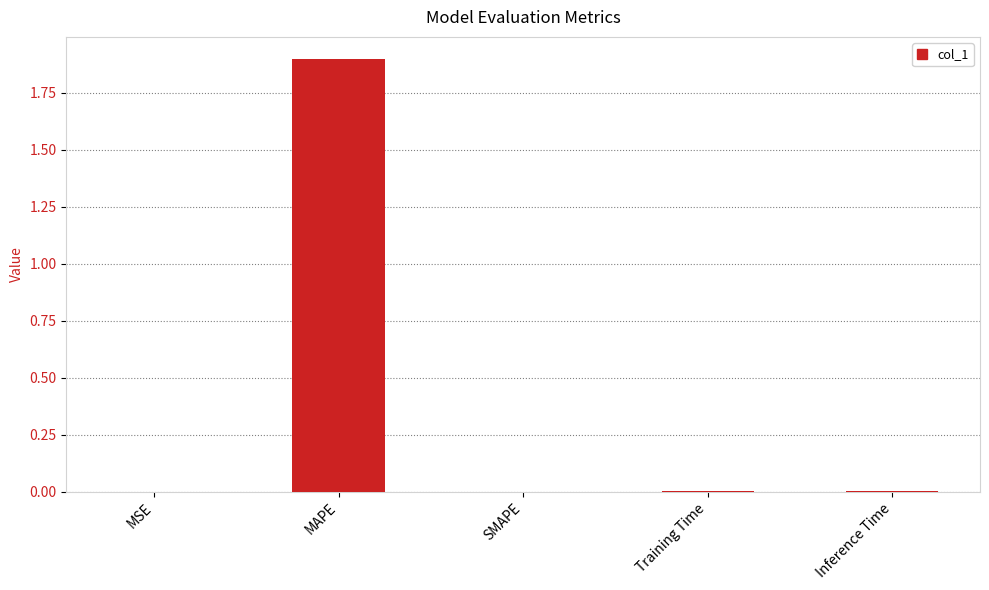

Which category has the highest value across all series?

MAPE